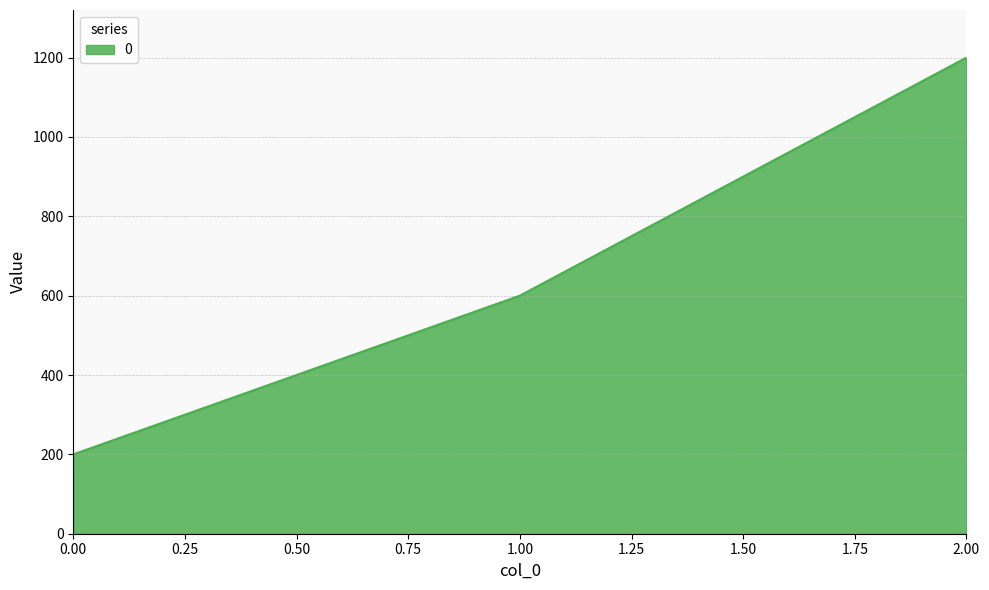

Rank the categories by value from lowest to highest.

0.00, 1.00, 2.00